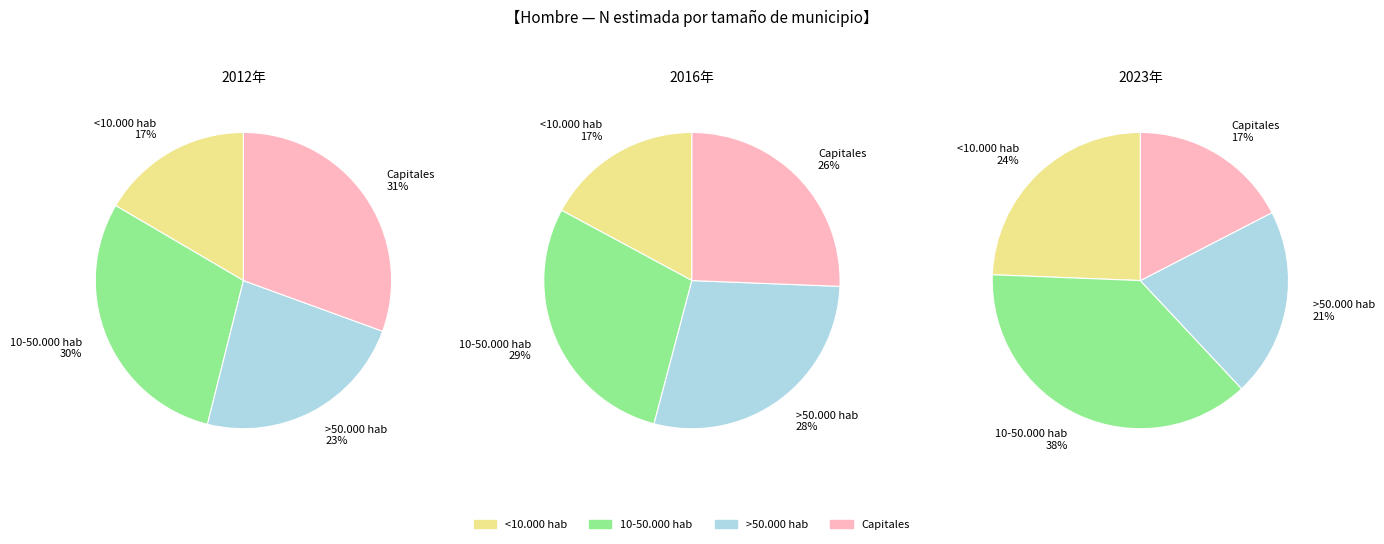

Count the number of slices in the pie.

4